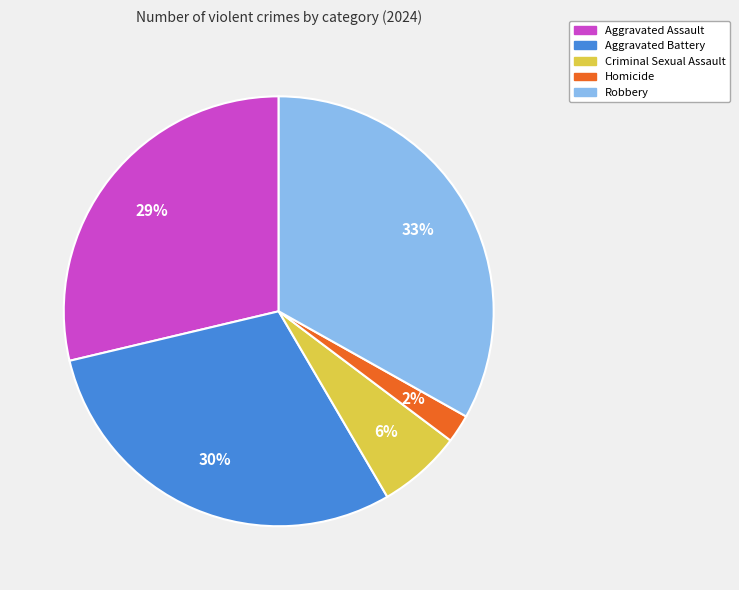

How many segments does this pie chart have?

5